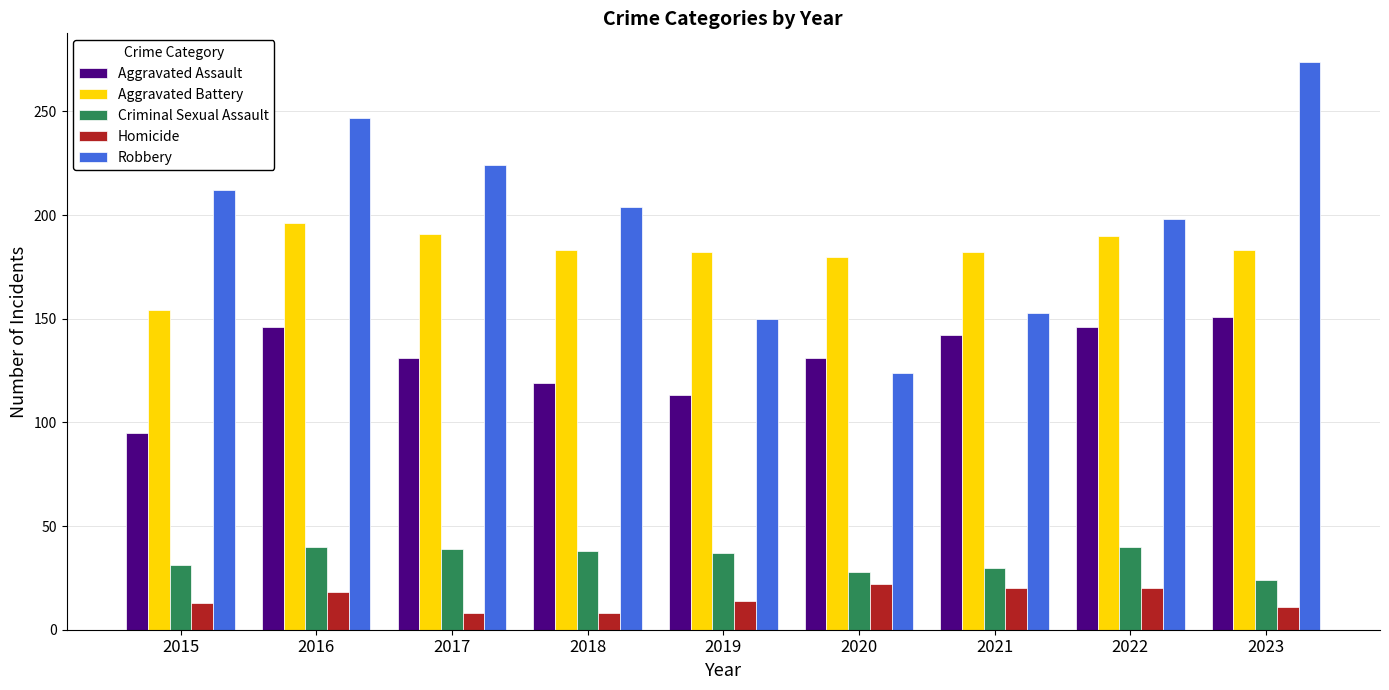

Is it true that Criminal Sexual Assault equals 59 at 2019?

False